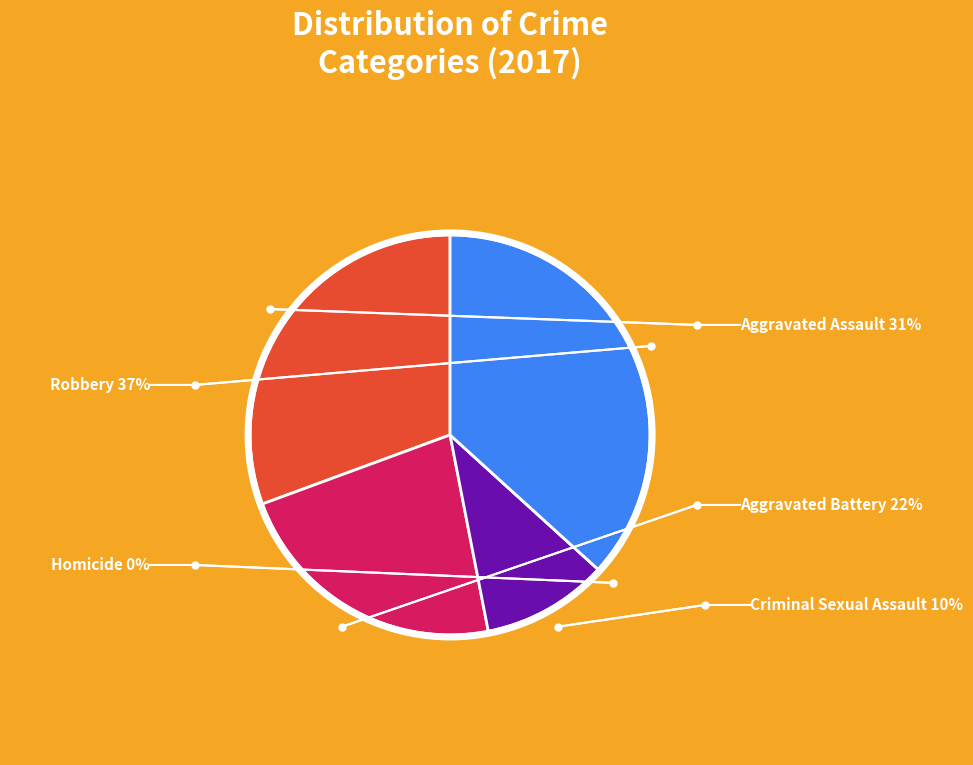

To the nearest percent, what is the difference between the largest and smallest slice percentages?

37%